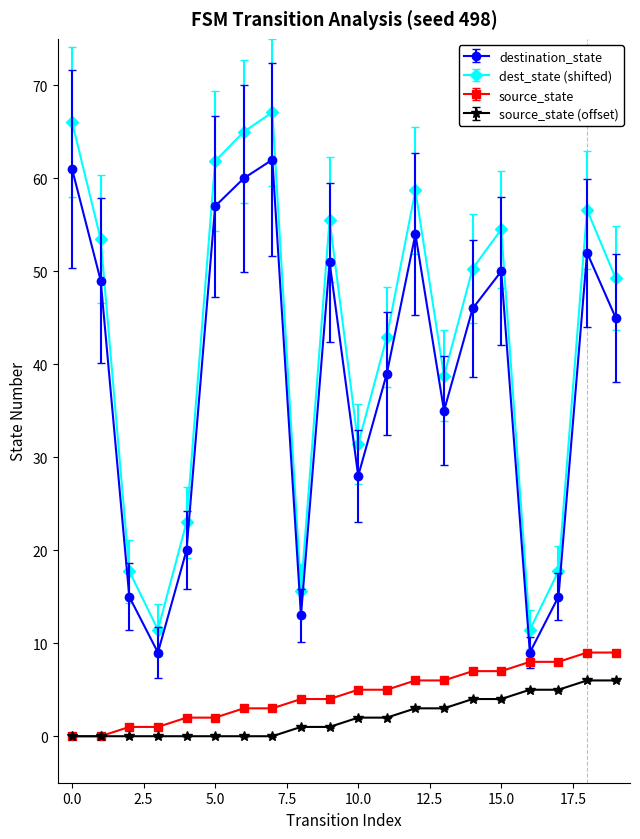

True or false: dest_state (shifted) and source_state intersect in this chart.

False